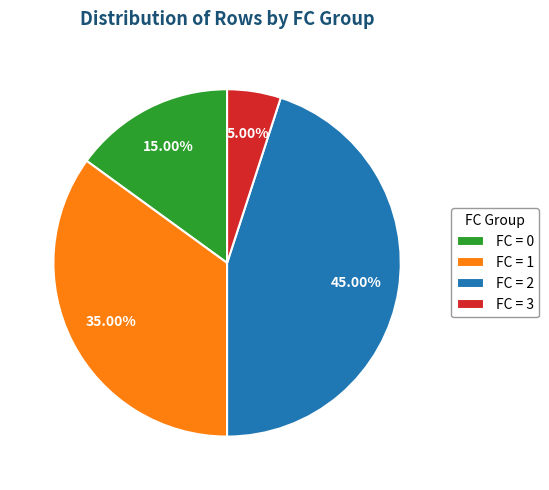

Is the sum of FC = 2 and FC = 1 greater than half?

Yes